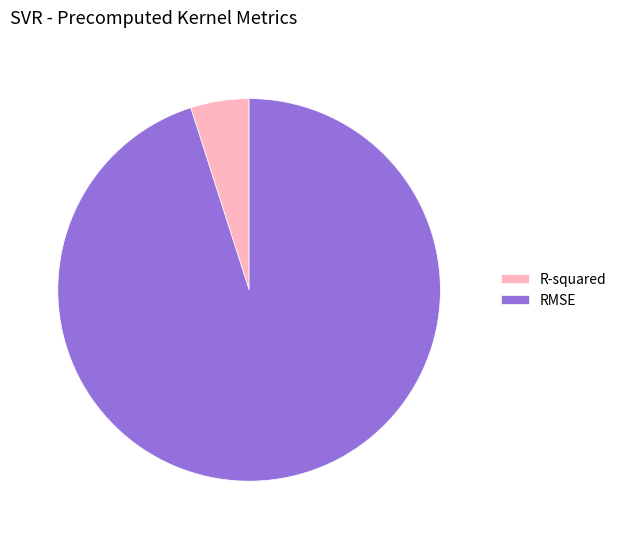

Does RMSE represent more than half of the total?

Yes